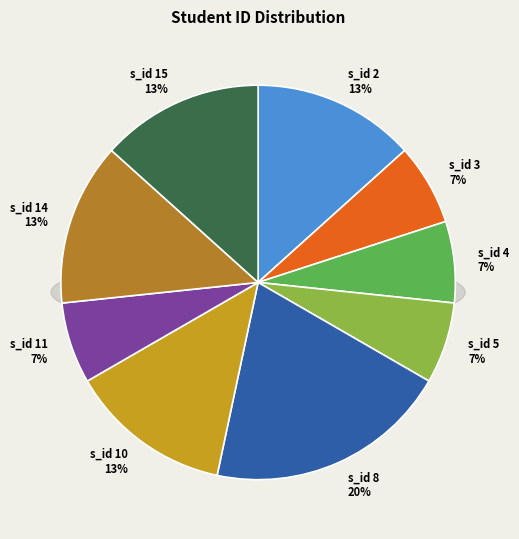

Is there any slice that represents more than half of the pie?

No